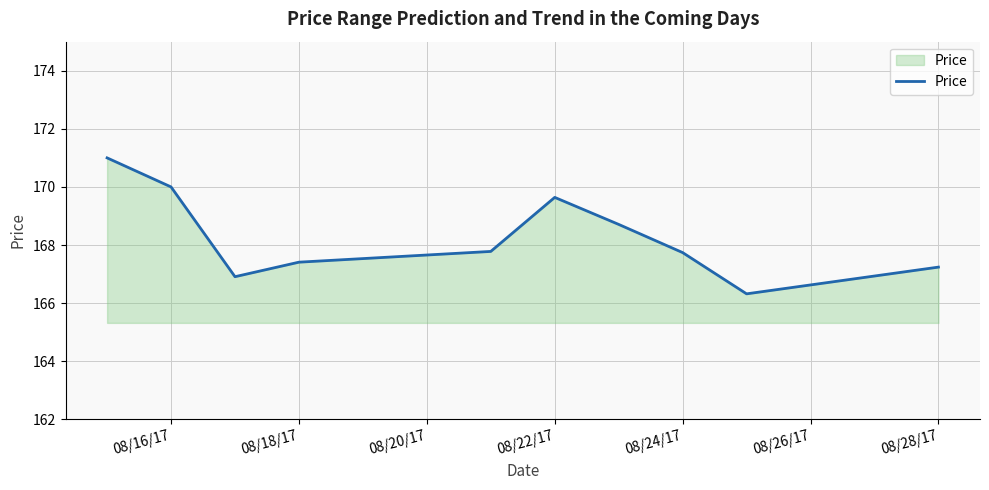

What is the minimum value shown in the chart?

166.3